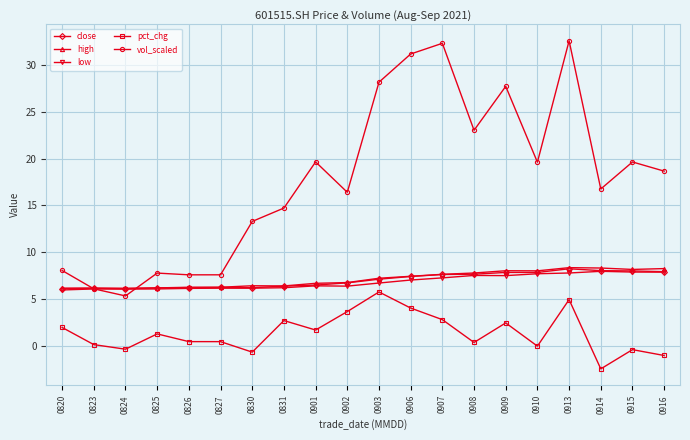

What is the difference between the maximum and minimum values in the low series?

2.0